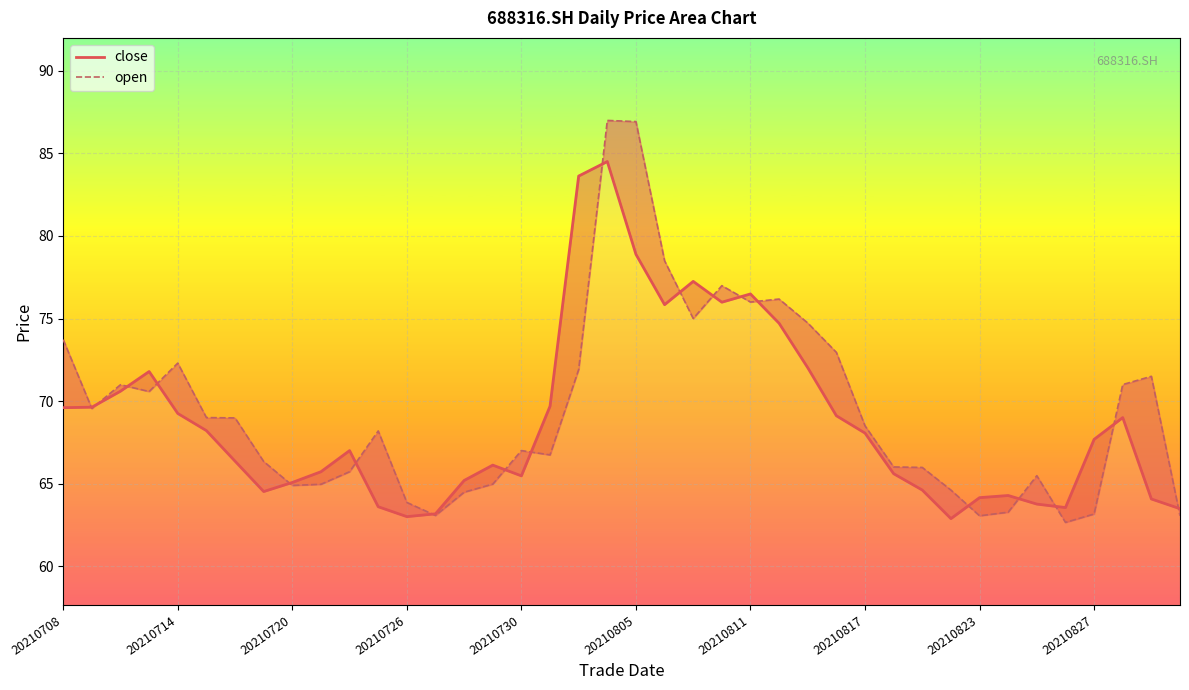

Between 26 and 13, which is larger?

26